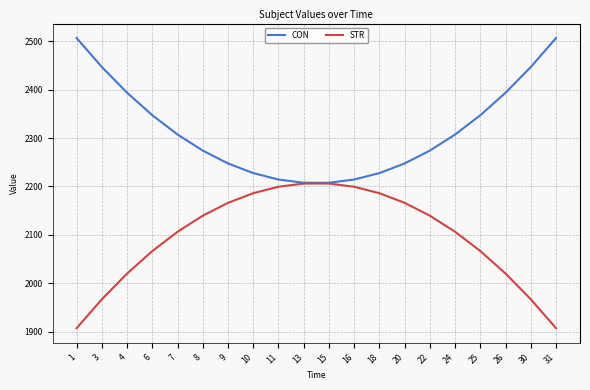

What is the spread (max minus min) of values at 4?

374.0